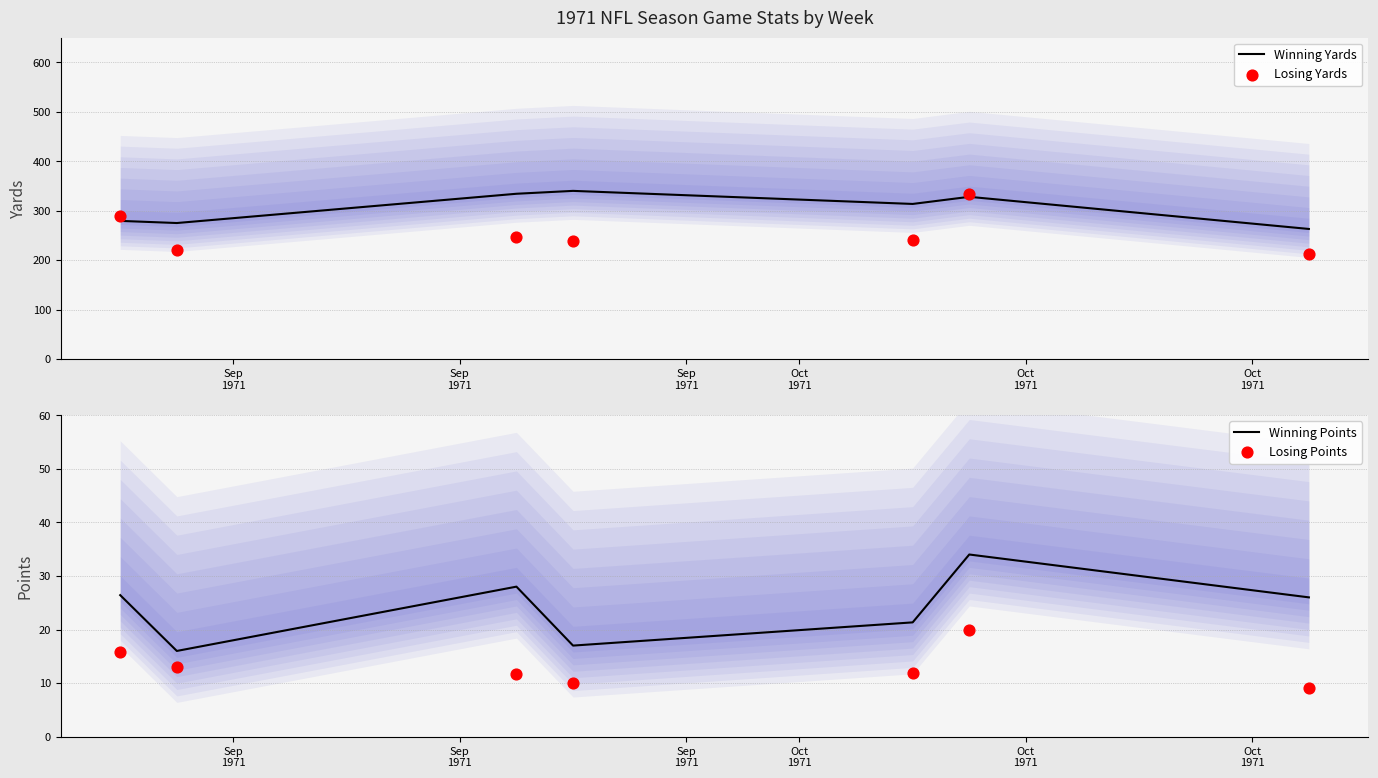

What is the total value across all series at Oct
1971?

606.0